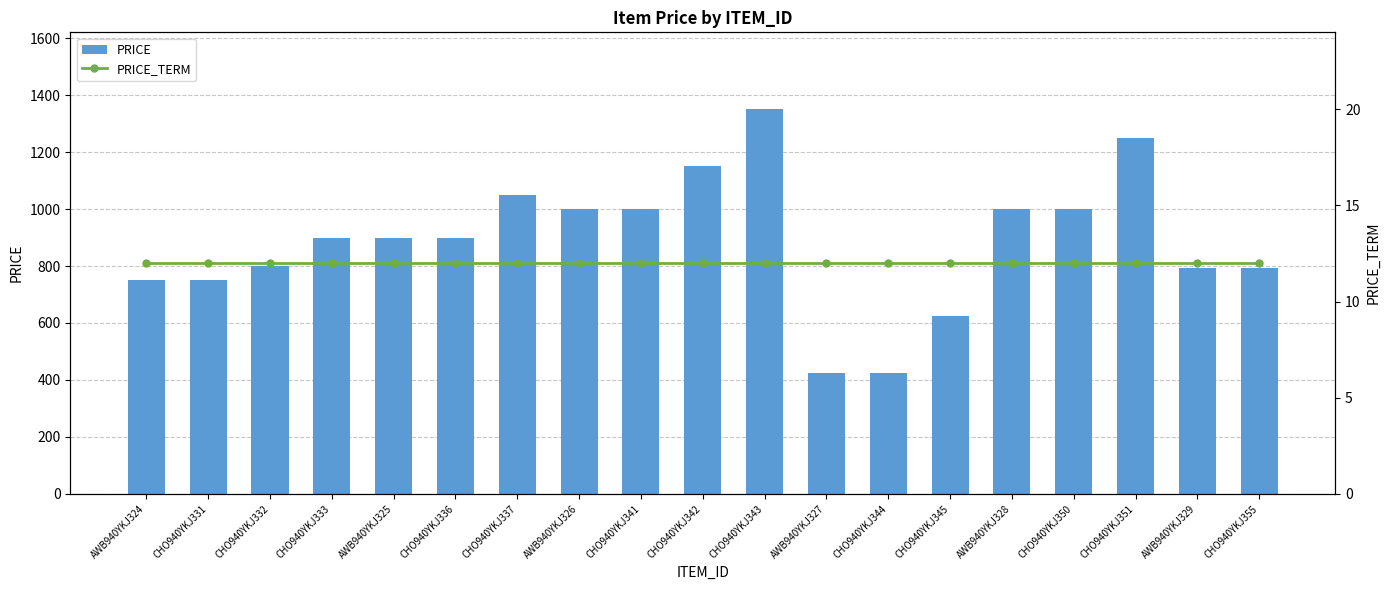

Which series has the largest total across all categories?

PRICE